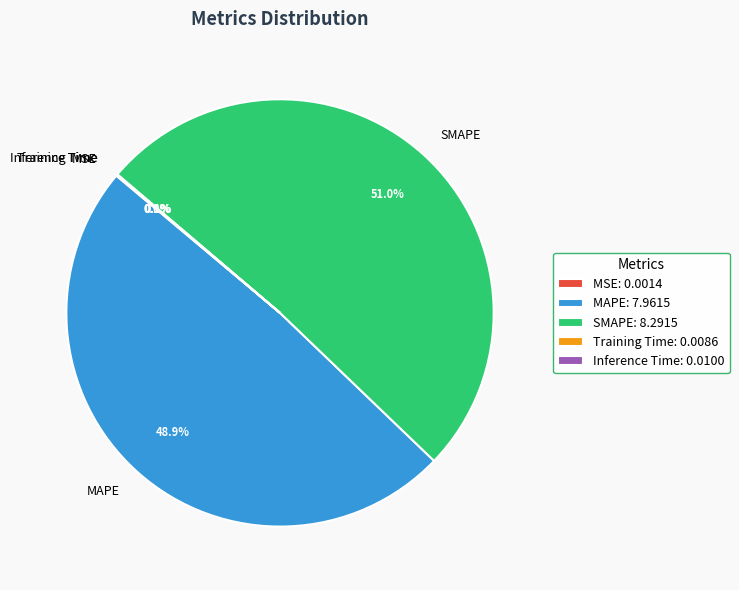

What percentage is NOT represented by MAPE?

51.1%